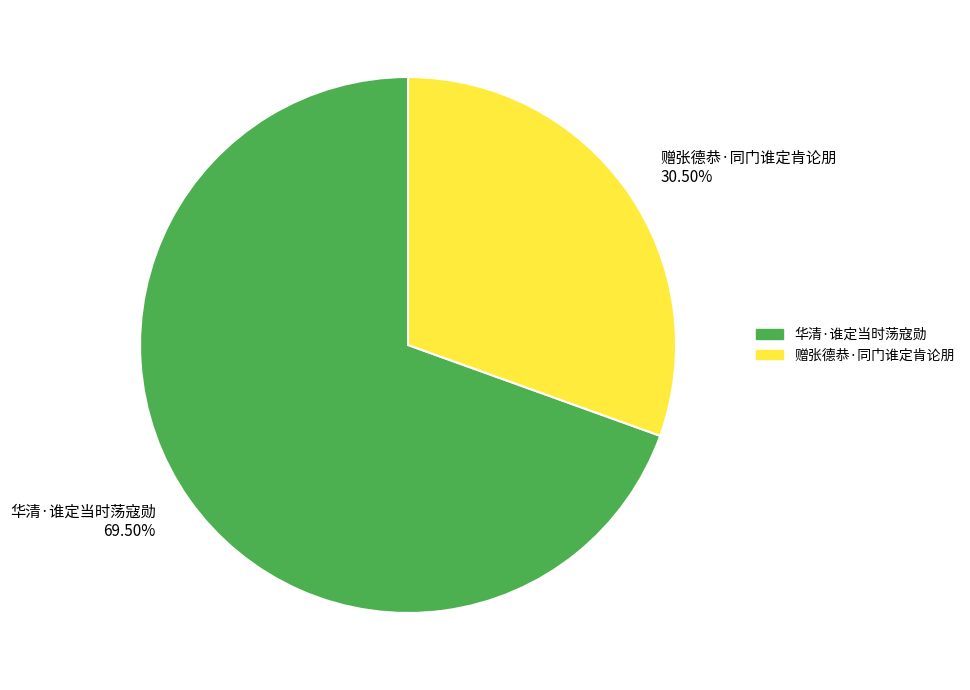

Which has a higher value, 赠张德恭·同门谁定肯论朋 30.50% or 华清·谁定当时荡寇勋 69.50%?

华清·谁定当时荡寇勋 69.50%